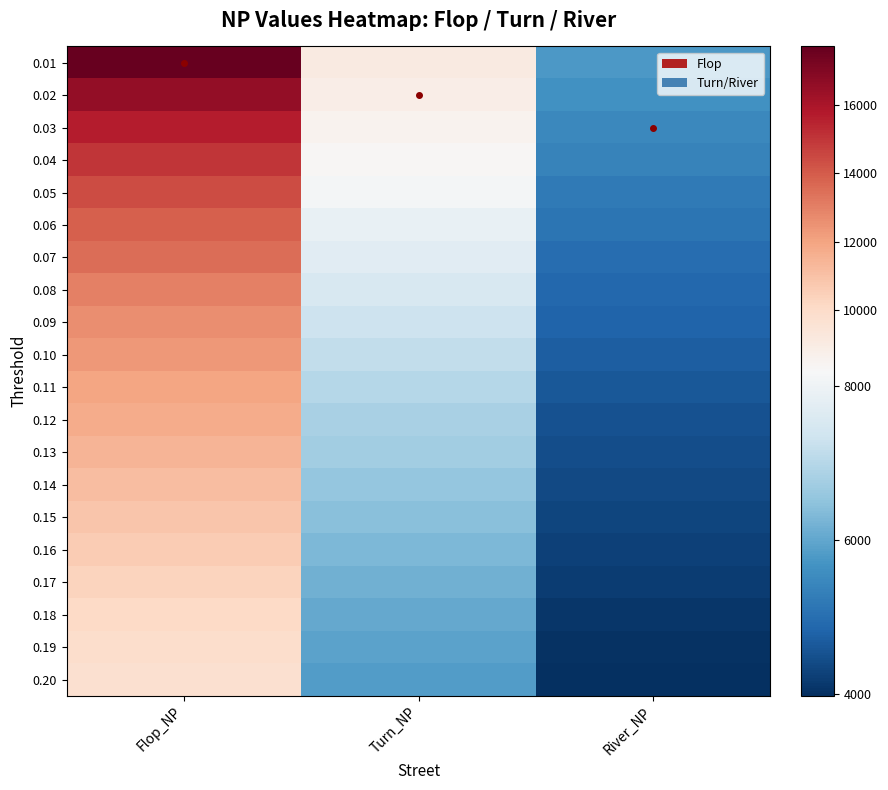

Reading left to right, list all the values displayed in this chart.

0.01: Flop_NP=17728	Turn_NP=9041	River_NP=5772
0.02: Flop_NP=16581	Turn_NP=8801	River_NP=5643
0.03: Flop_NP=15697	Turn_NP=8555	River_NP=5492
0.04: Flop_NP=14996	Turn_NP=8326	River_NP=5368
0.05: Flop_NP=14436	Turn_NP=8106	River_NP=5231
0.06: Flop_NP=13926	Turn_NP=7895	River_NP=5112
0.07: Flop_NP=13485	Turn_NP=7709	River_NP=4996
0.08: Flop_NP=13034	Turn_NP=7518	River_NP=4893
0.09: Flop_NP=12657	Turn_NP=7327	River_NP=4815
0.10: Flop_NP=12310	Turn_NP=7167	River_NP=4709
0.11: Flop_NP=11982	Turn_NP=7001	River_NP=4616
0.12: Flop_NP=11698	Turn_NP=6842	River_NP=4522
0.13: Flop_NP=11407	Turn_NP=6714	River_NP=4446
0.14: Flop_NP=11103	Turn_NP=6559	River_NP=4381
0.15: Flop_NP=10848	Turn_NP=6424	River_NP=4312
0.16: Flop_NP=10589	Turn_NP=6302	River_NP=4256
0.17: Flop_NP=10354	Turn_NP=6176	River_NP=4185
0.18: Flop_NP=10124	Turn_NP=6046	River_NP=4103
0.19: Flop_NP=9908	Turn_NP=5937	River_NP=4036
0.20: Flop_NP=9715	Turn_NP=5827	River_NP=3980